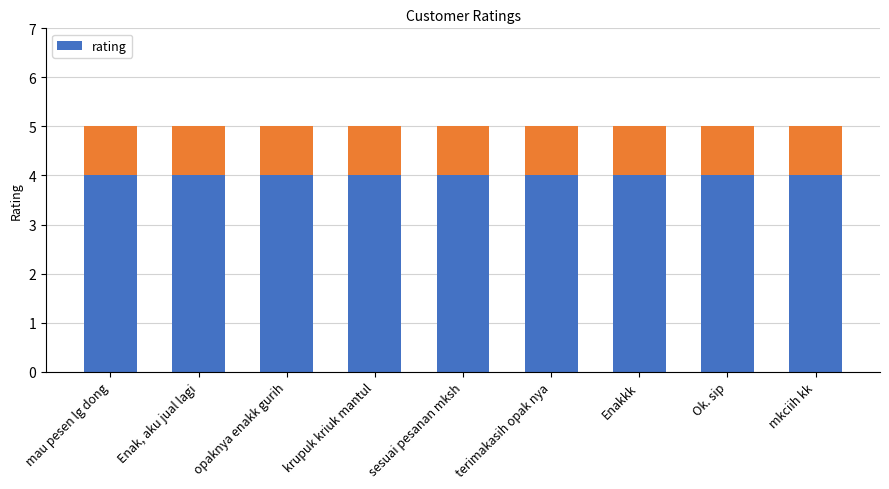

What is the total value across all series at mkciih kk?

5